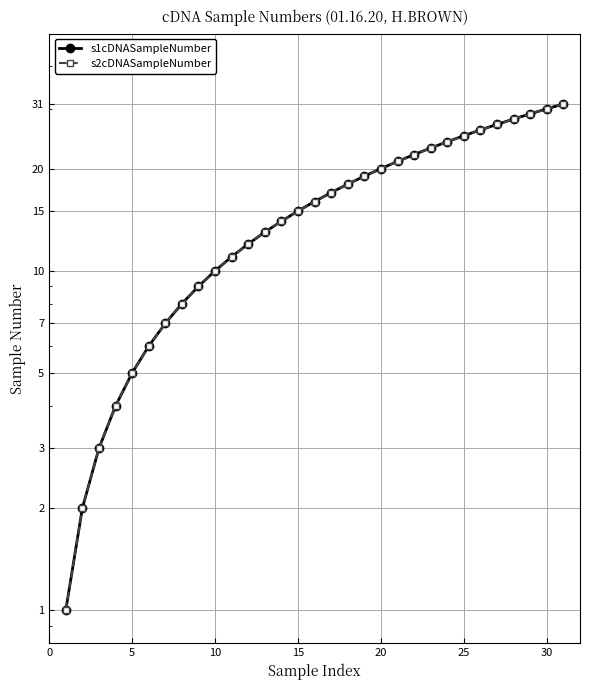

Does the chart display data point markers on the line(s)?

Yes